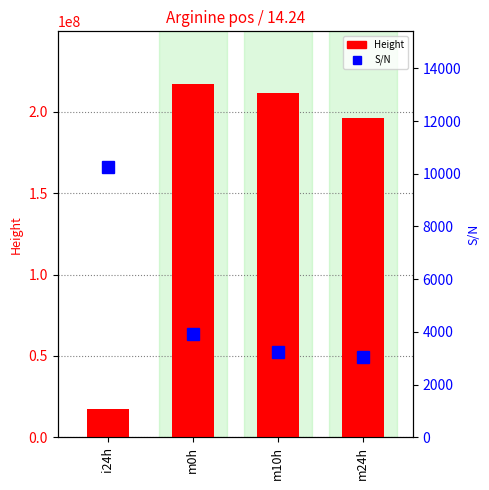

What is the difference between the S/N values at m10h and m0h?

651.9